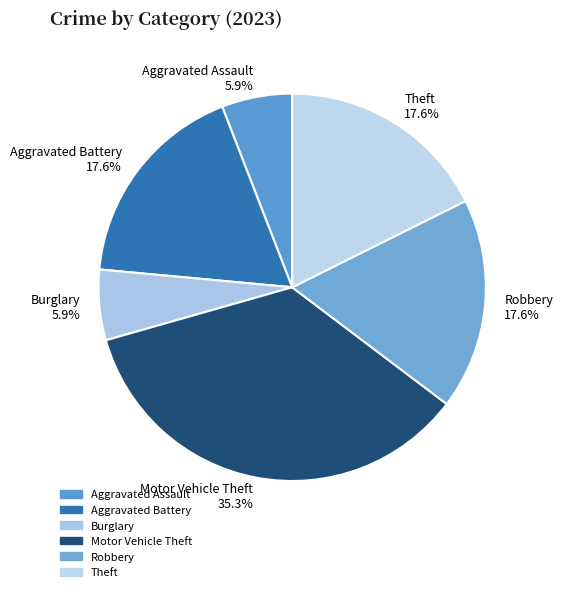

Which has a higher value, Theft or Aggravated Assault?

Theft